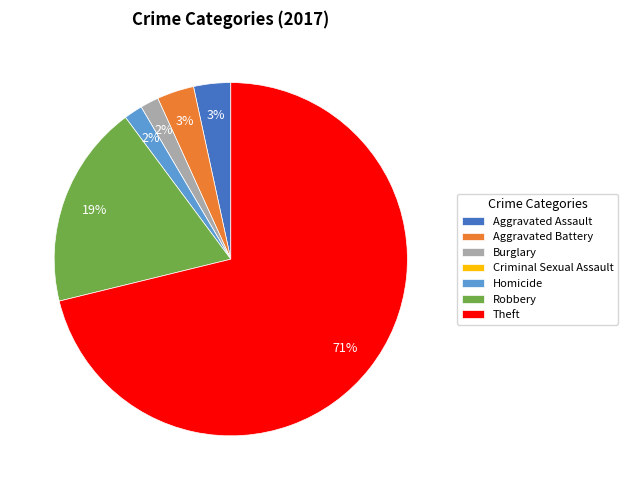

What is the majority slice?

Theft